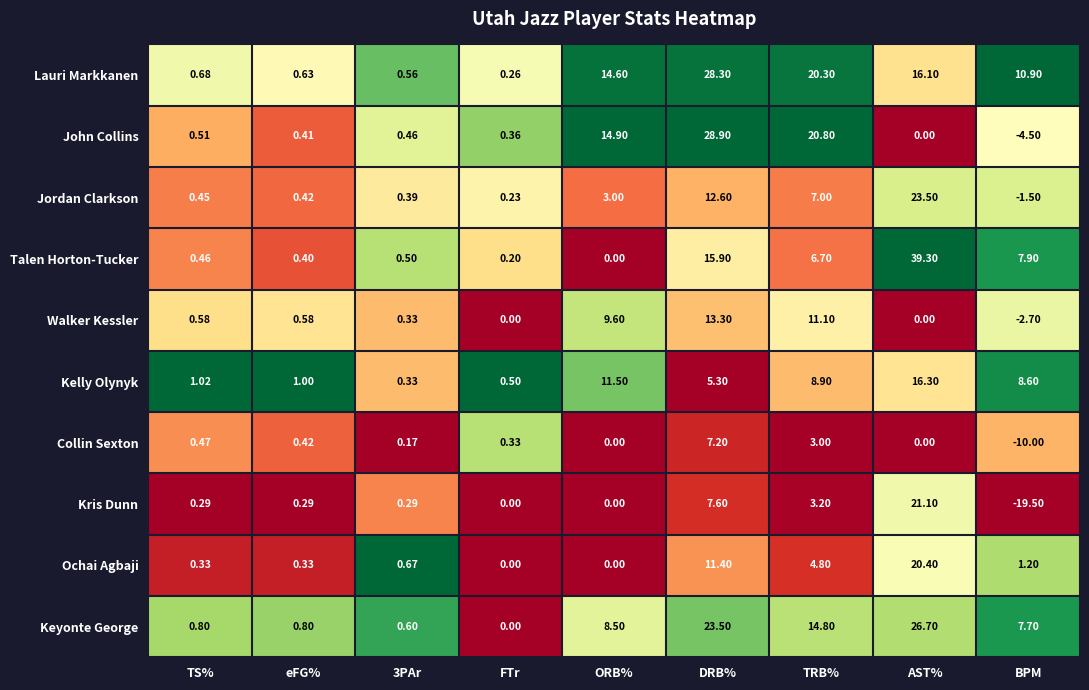

How many categories are shown in the chart?

9